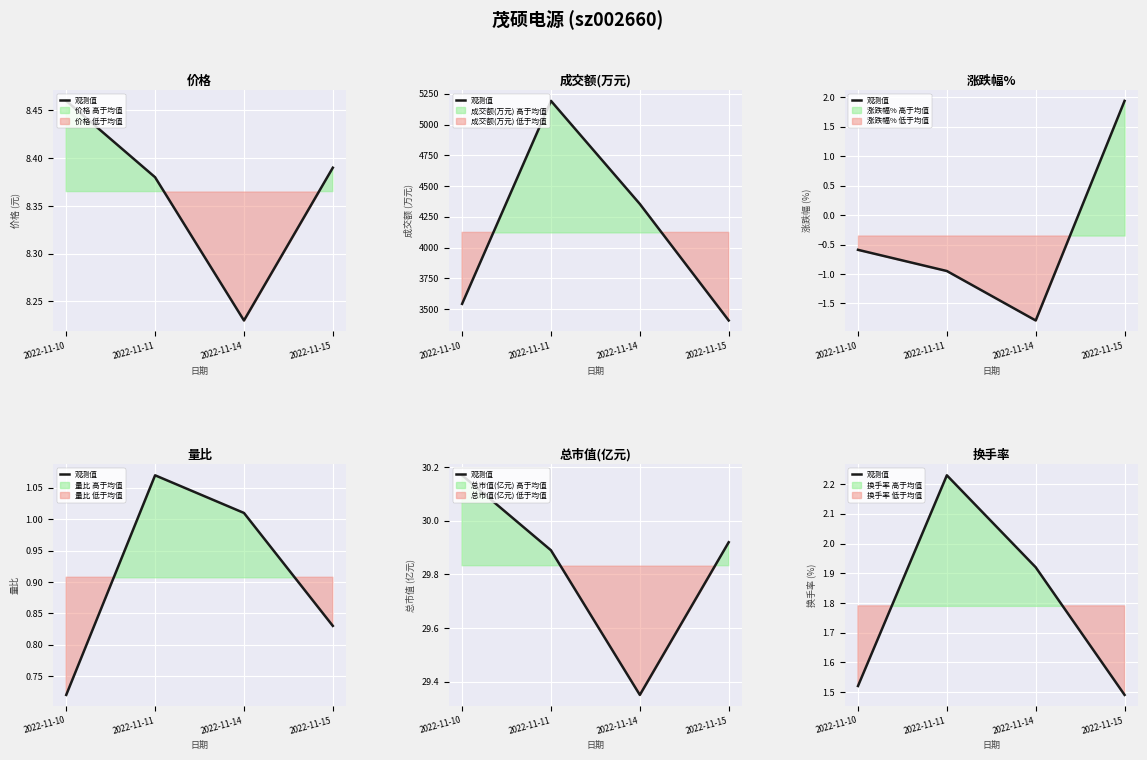

Approximately how many times larger is the value at 2022-11-10 compared to 2022-11-14?

0.8